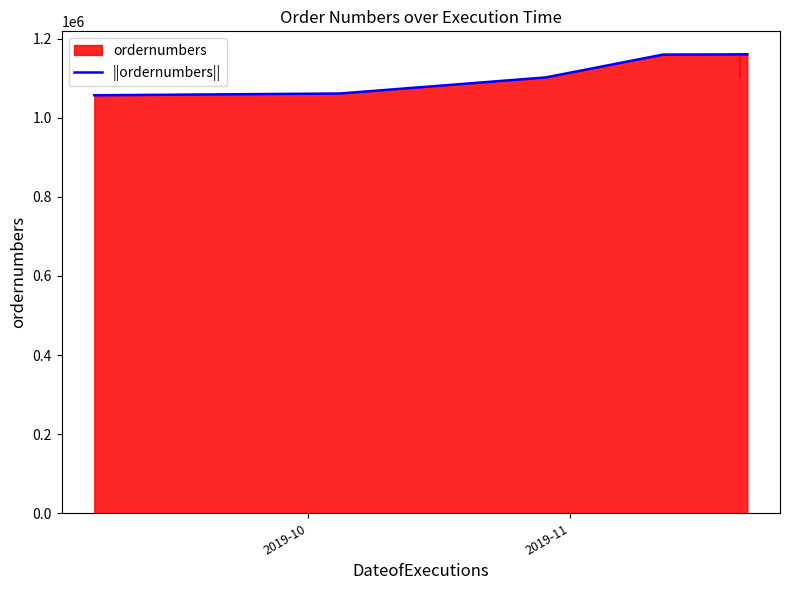

What is the minimum value for ||ordernumbers||?

1056809